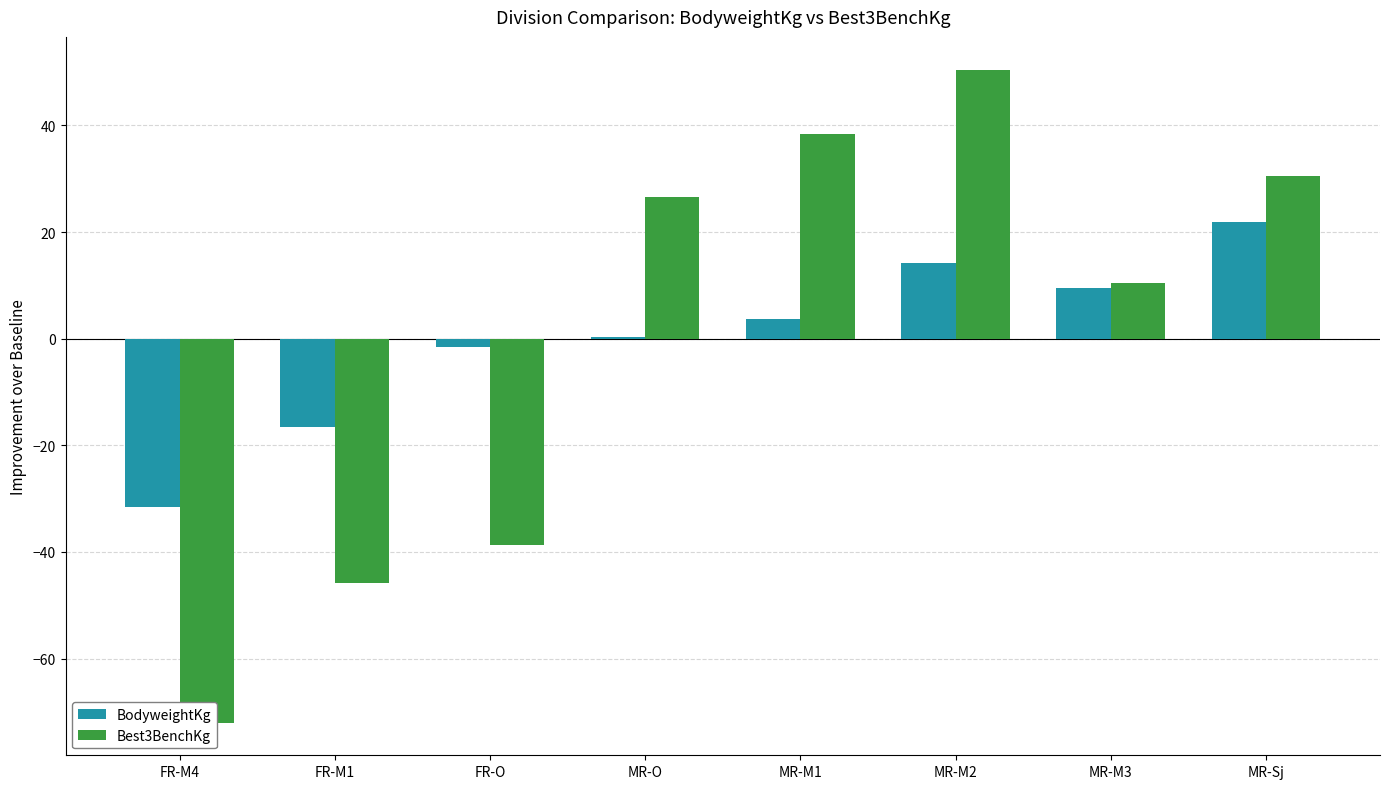

Reading left to right, what are all the values shown in this chart?

BodyweightKg: FR-M4=-31.5	FR-M1=-16.5	FR-O=-1.6	MR-O=0.3	MR-M1=3.7	MR-M2=14.3	MR-M3=9.5	MR-Sj=21.9
Best3BenchKg: FR-M4=-72.0	FR-M1=-45.8	FR-O=-38.7	MR-O=26.5	MR-M1=38.5	MR-M2=50.5	MR-M3=10.5	MR-Sj=30.5